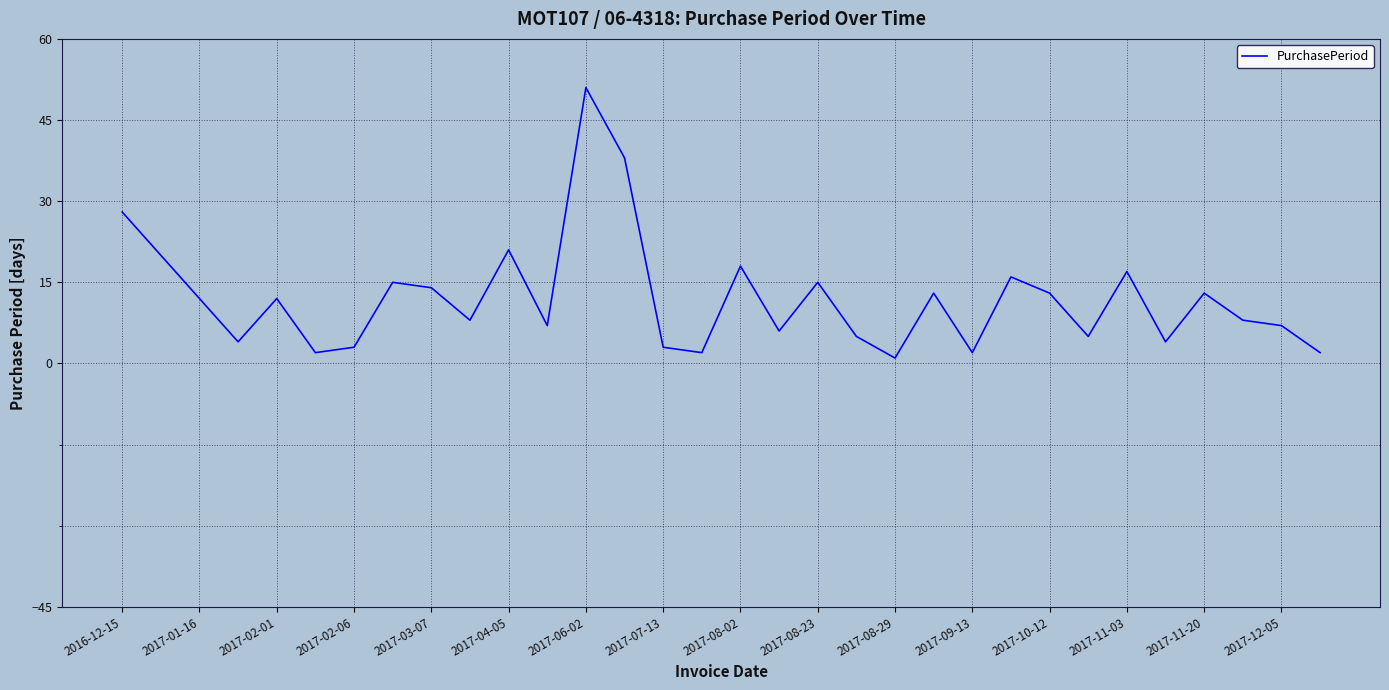

Reading left to right, extract all data points from this chart.

28	20	12	4	12	2	3	15	14	8	21	7	51	38	3	2	18	6	15	5	1	13	2	16	13	5	17	4	13	8	7	2